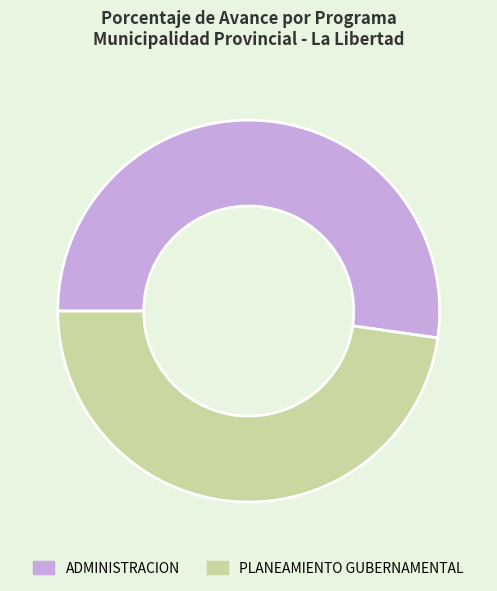

Count the number of slices in the pie.

2